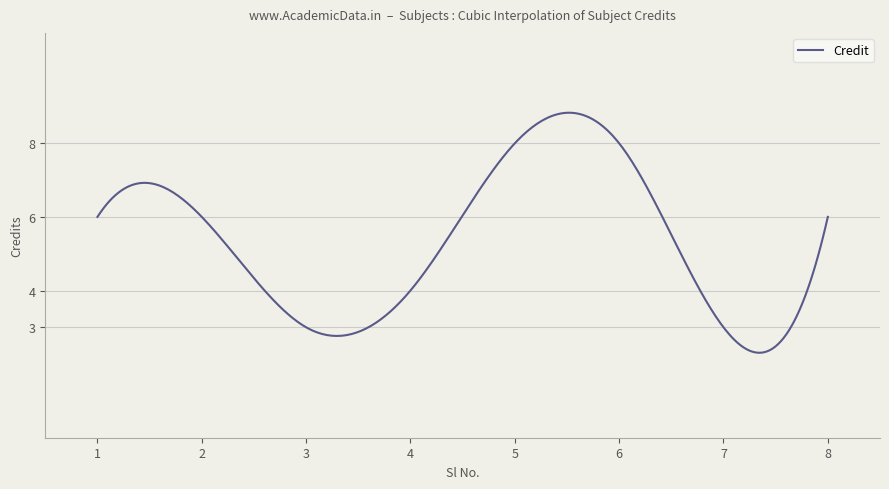

What is the minimum value shown in the chart?

2.3